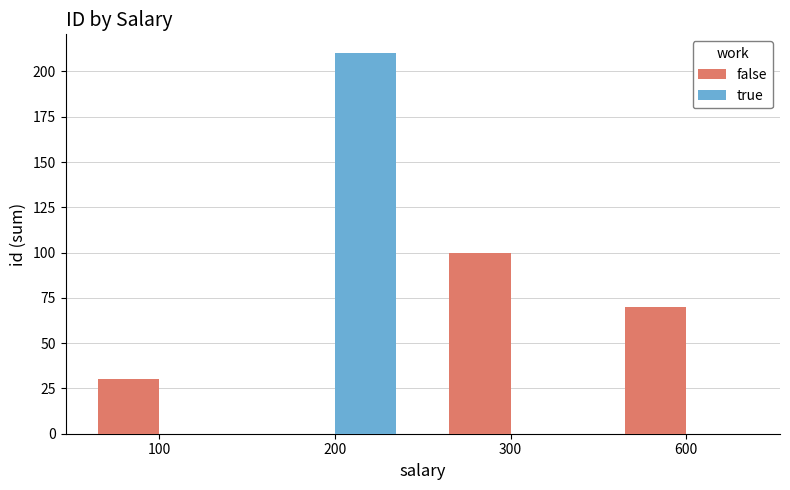

Which series changed the most between 200 and 600?

true